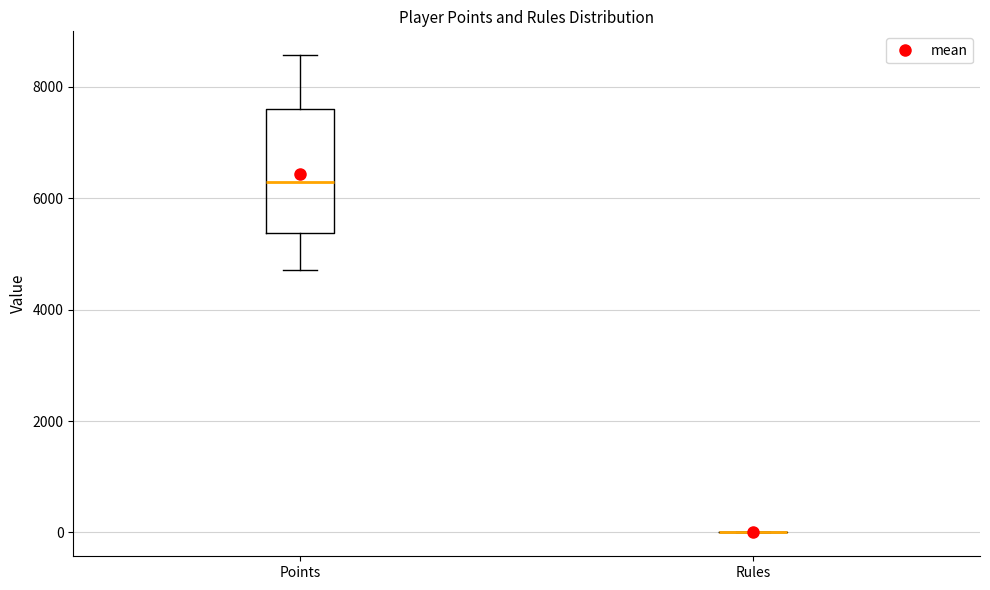

Reading left to right, transcribe this box plot: for each box, give where its median line is, the range the box spans, and where its two whiskers end, as read against the y-axis. The values are not printed on the chart, so give them approximately, as read against the axis.

Points: median 6200, box 5400 to 7600, whiskers 4800 to 8600
Rules: box collapsed to a line at 0, whiskers 0 to 0